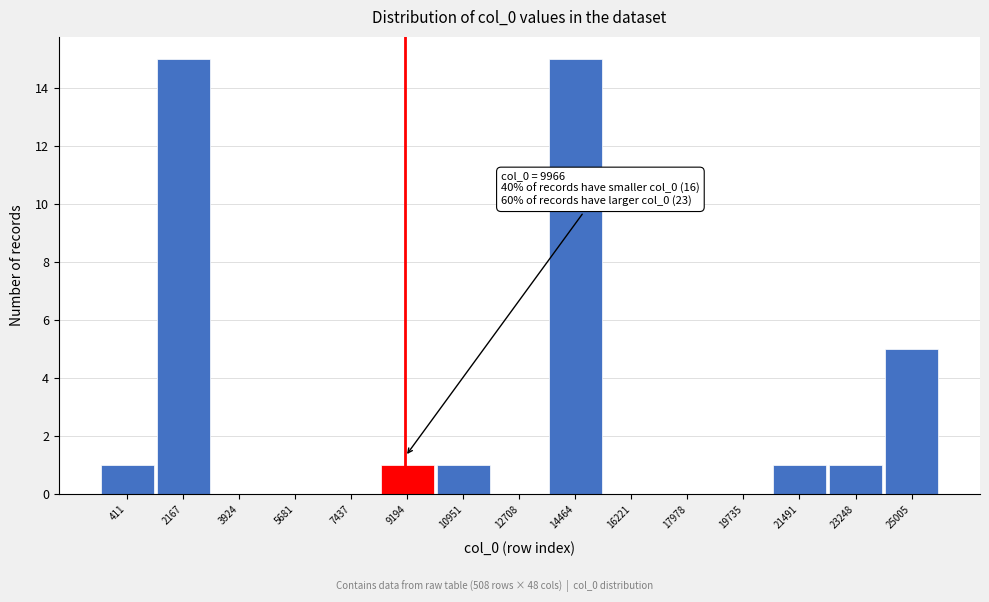

Reading right to left, transcribe all the data shown in this chart.

25005=5	23248=1	21491=1	19735=0	17978=0	16221=0	14464=15	12708=0	10951=1	9194=1	7437=0	5681=0	3924=0	2167=15	411=1